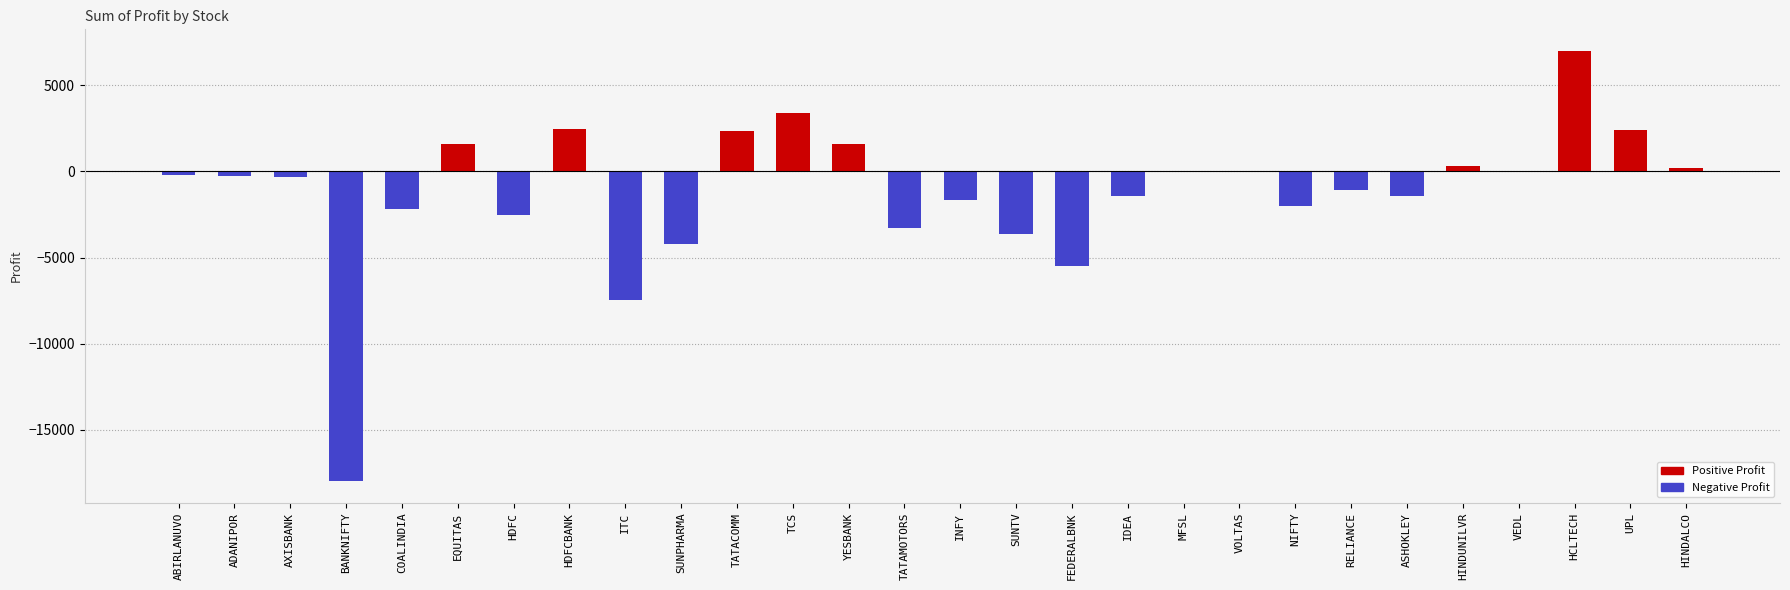

At which label does the data first exceed -250?

ABIRLANUVO